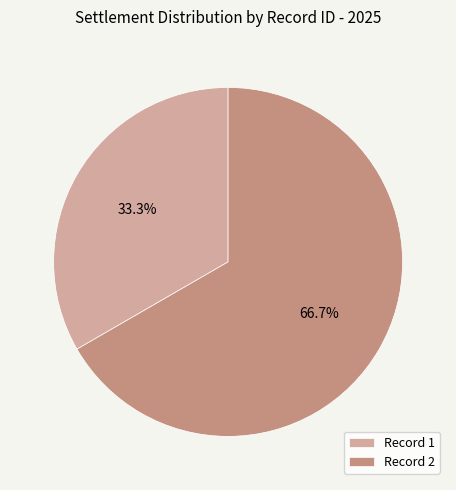

Do Record 1 and Record 2 together represent more than half of the pie?

Yes